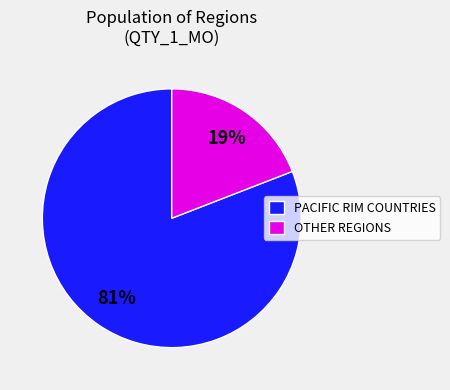

Is there a majority slice in this chart?

Yes